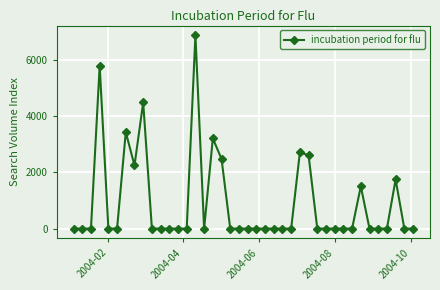

What is the difference between the second highest and minimum values?

5797.2